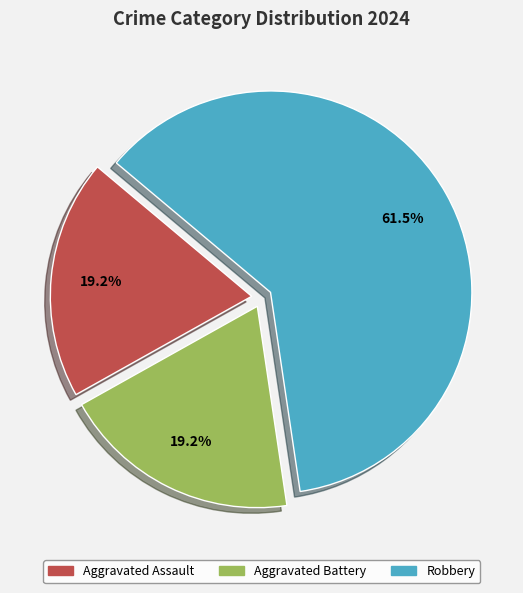

To the nearest percent, what is the combined percentage of Aggravated Assault and Robbery?

81%